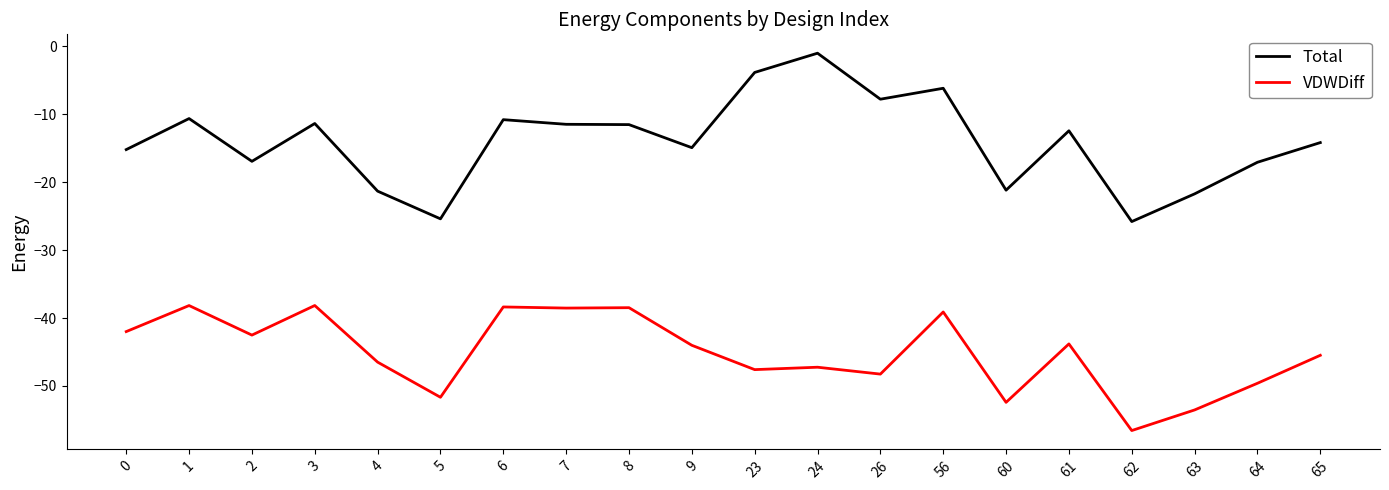

What is the smallest value displayed?

-56.6